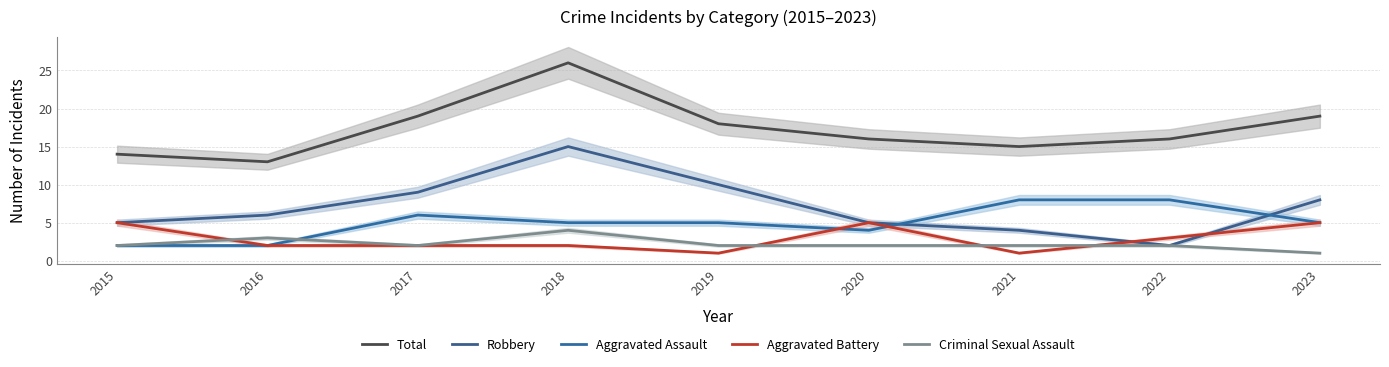

Reading left to right, transcribe all the data shown in this chart.

Total: 14	13	19	26	18	16	15	16	19
Robbery: 5	6	9	15	10	5	4	2	8
Aggravated Assault: 2	2	6	5	5	4	8	8	5
Aggravated Battery: 5	2	2	2	1	5	1	3	5
Criminal Sexual Assault: 2	3	2	4	2	2	2	2	1